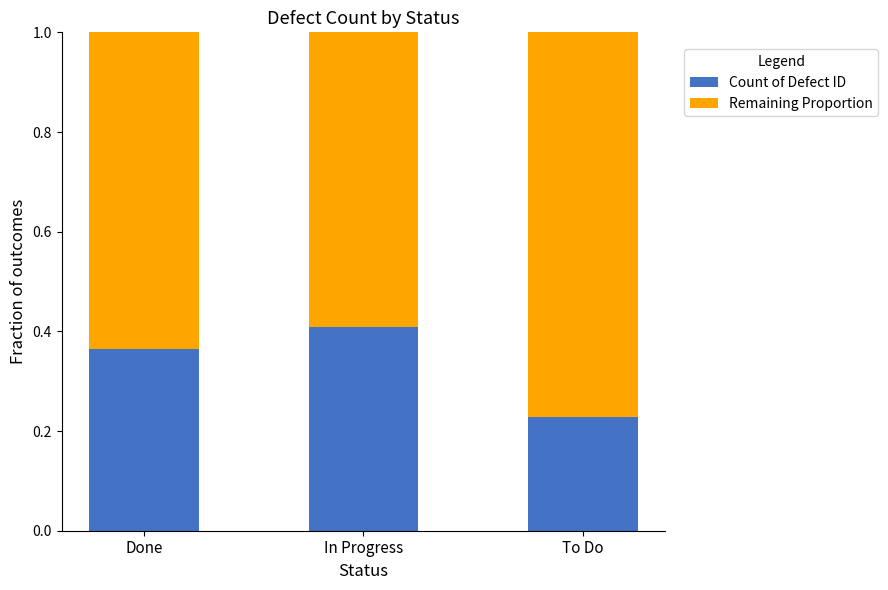

What is the total value across all series at In Progress?

1.0